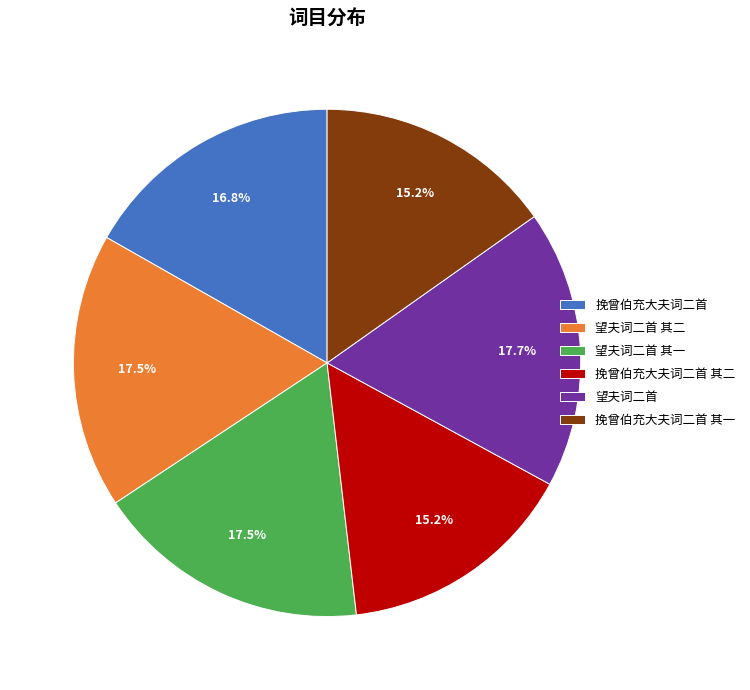

The 挽曾伯充大夫词二首 其二 slice represents 15% of the pie. True or false?

True